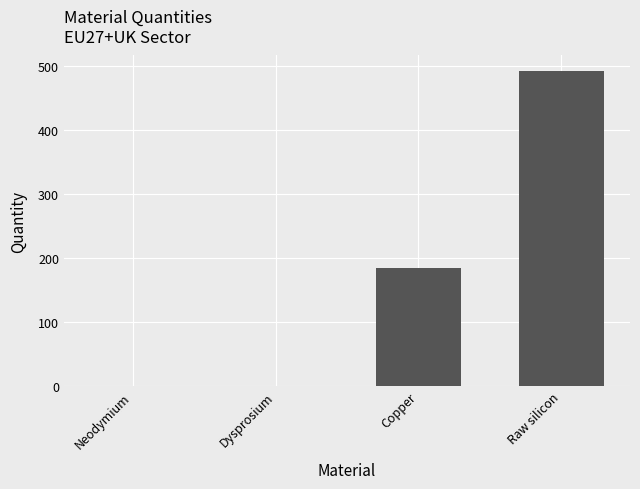

What is the sum of all values?

677.0